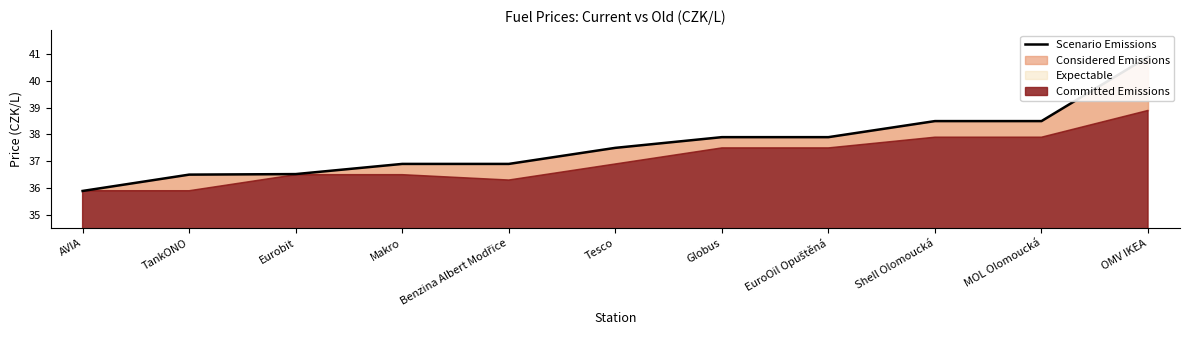

Count the number of categories in the chart.

11